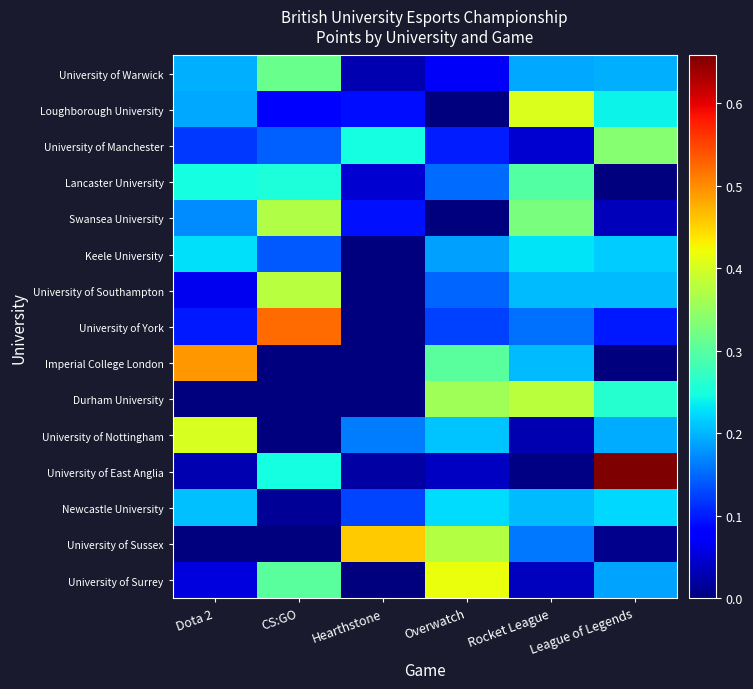

What is the total value across all series at Overwatch?

2.7